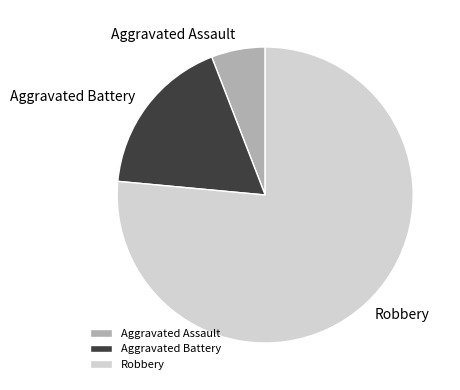

Approximately how many times larger is the value at Aggravated Battery compared to Aggravated Assault?

3.0